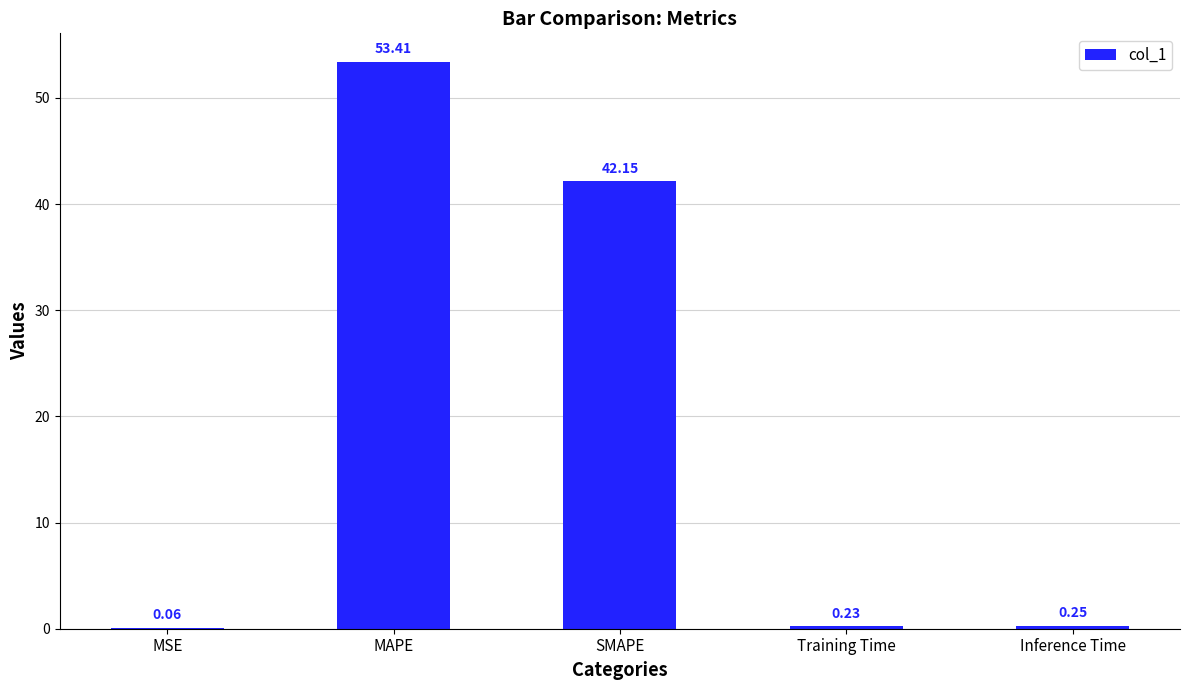

Between MSE and Inference Time, which is larger?

Inference Time